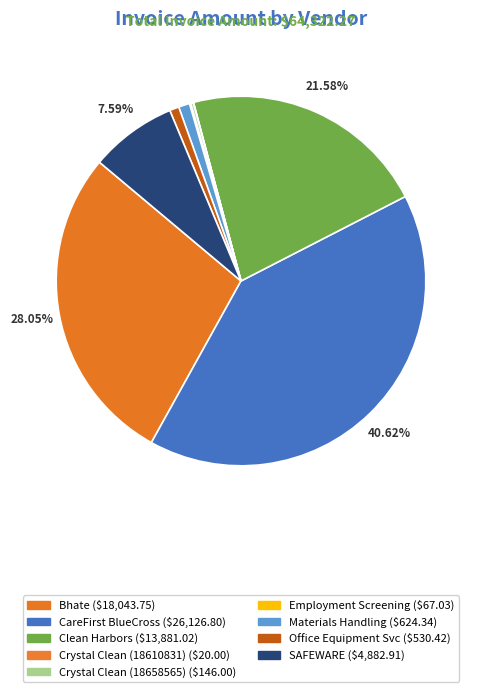

How many slices are in this pie chart?

9